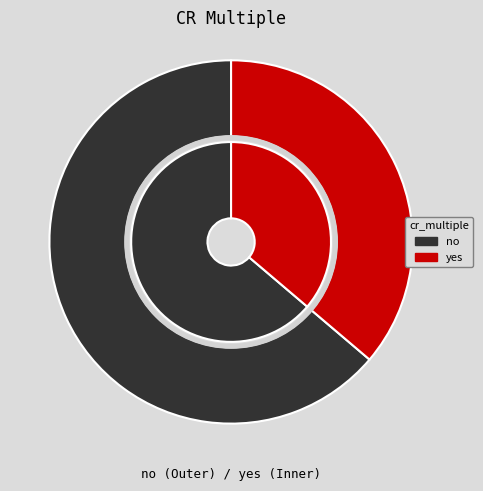

What is the largest slice in the pie chart?

no